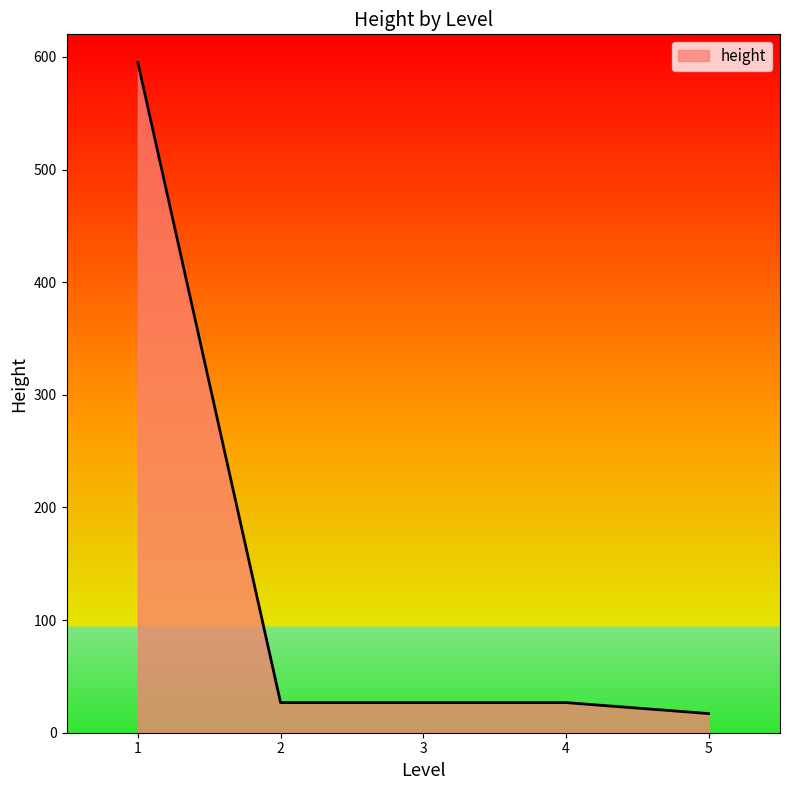

What is the minimum value shown in the chart?

17.0